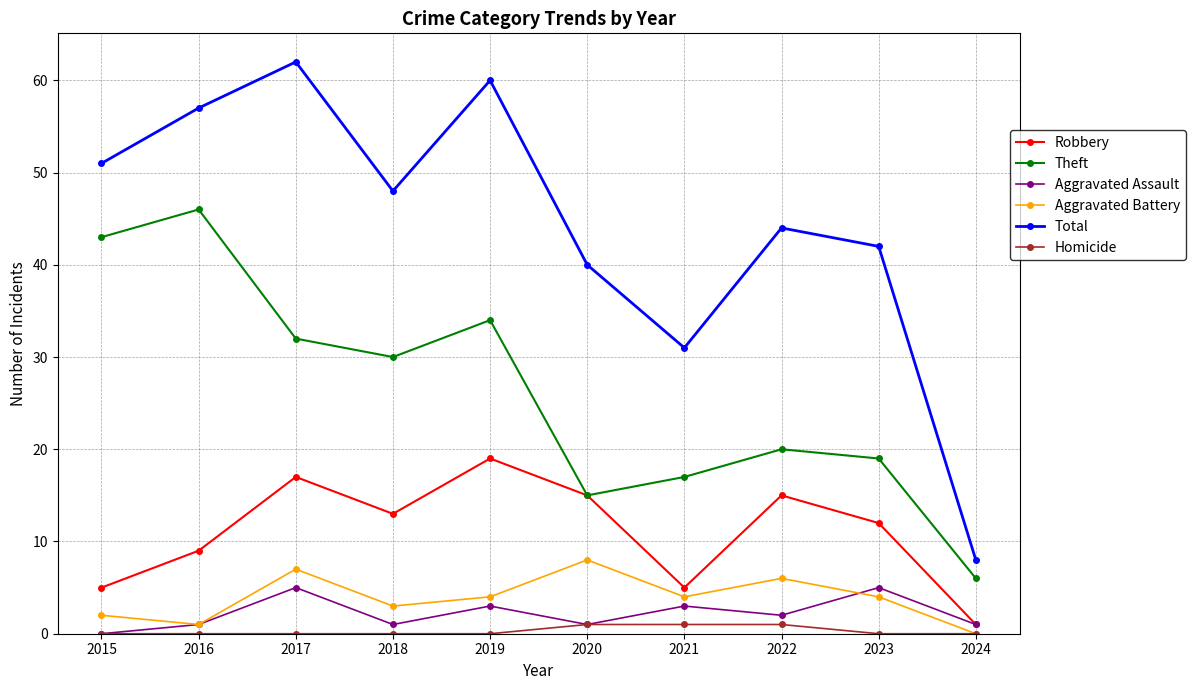

How many lines are shown in the chart?

6